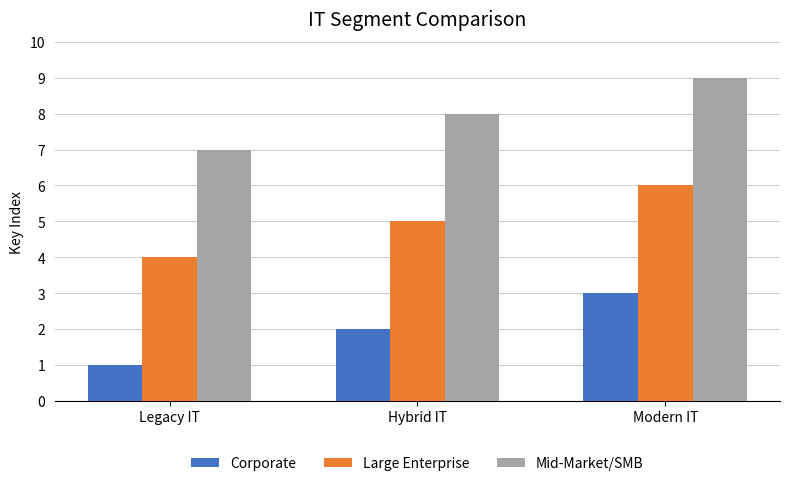

What is the difference between the Mid-Market/SMB values at Hybrid IT and Legacy IT?

1